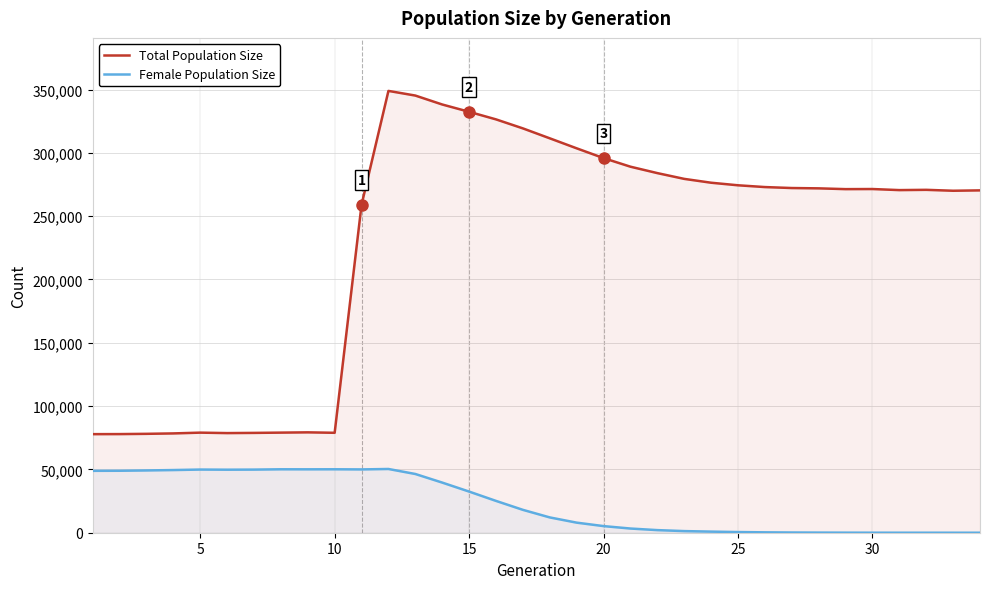

How many lines are shown in the chart?

2